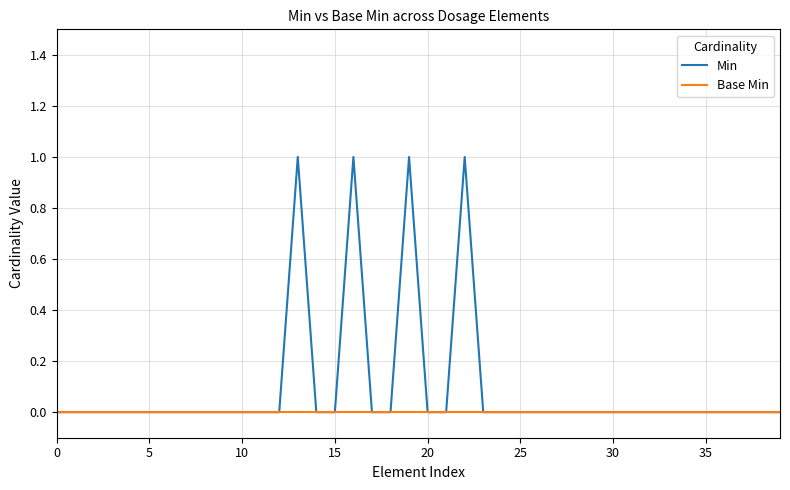

Which series has the widest spread of values?

Min